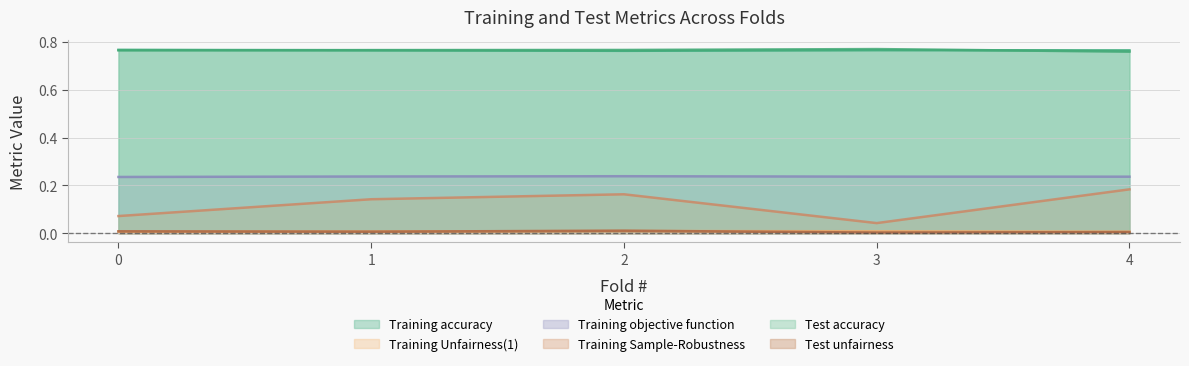

True or false: Training Unfairness(1) has more than 0 interior local peaks.

True